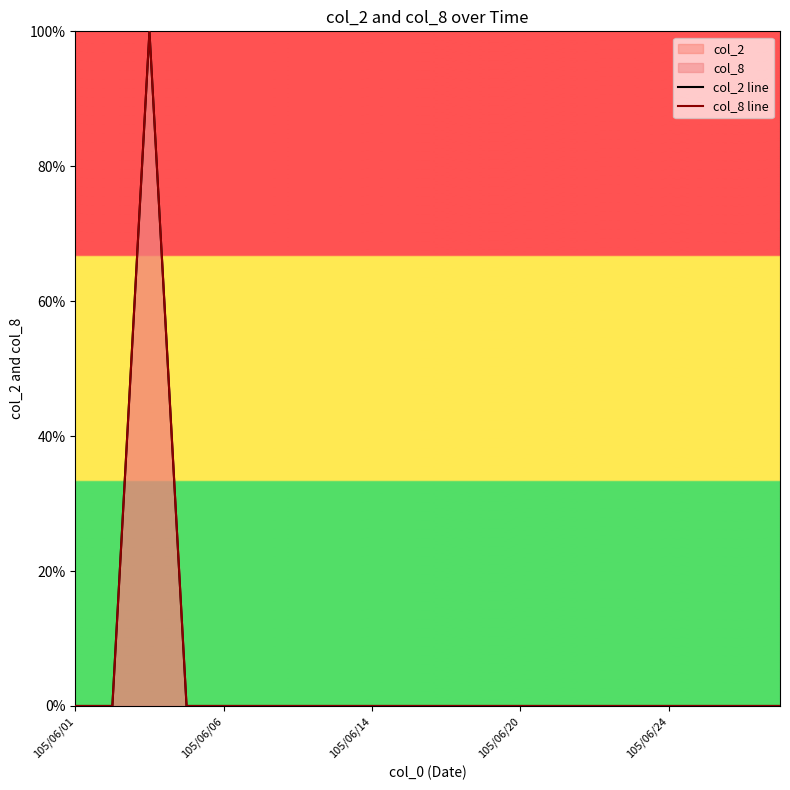

What is the difference between the maximum and second lowest values in the col_2 line series?

100